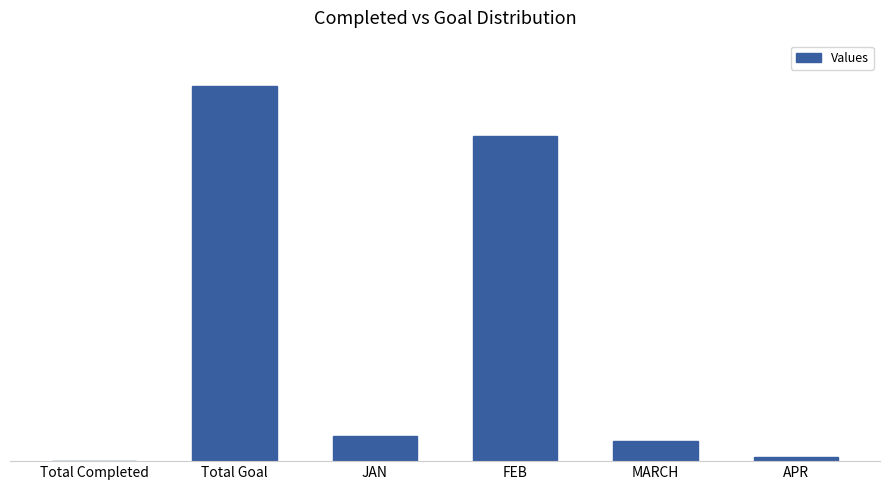

The chart shows a value of 281 at APR. True or false?

False